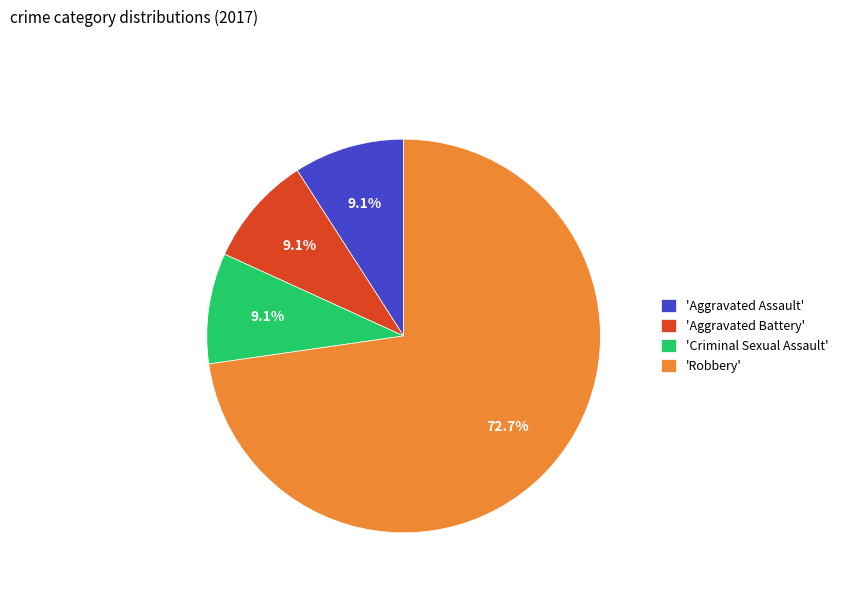

Between 'Robbery' and 'Aggravated Assault', which is larger?

'Robbery'